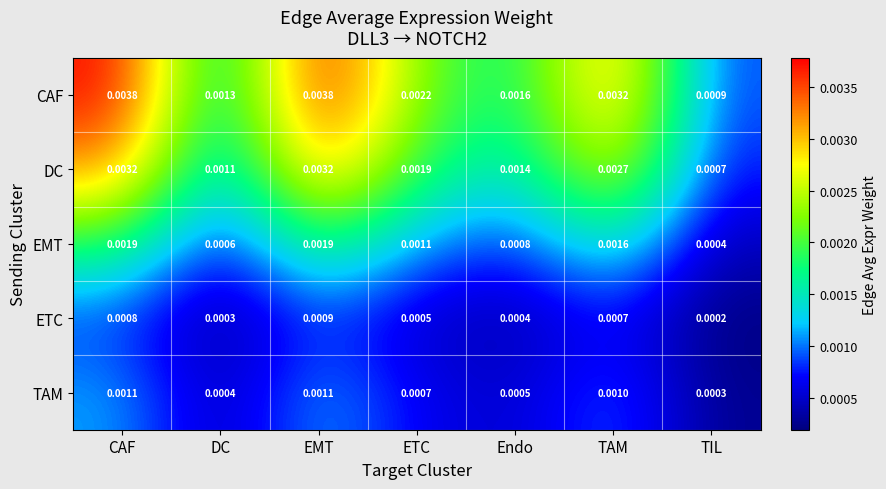

Where is DC nearest to the value 0?

TIL